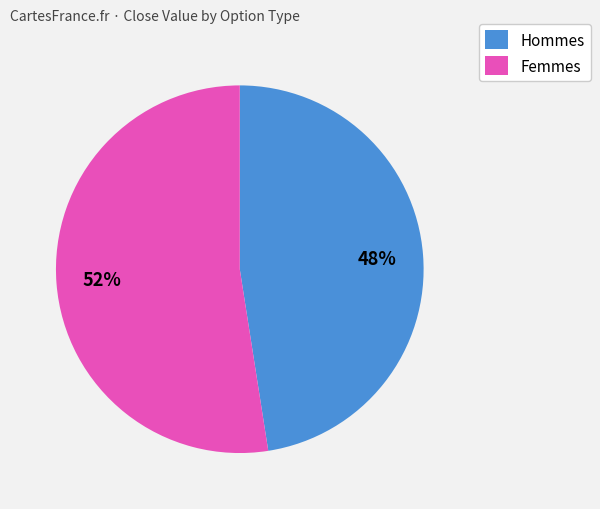

Rank the categories by value from highest to lowest.

Femmes, Hommes